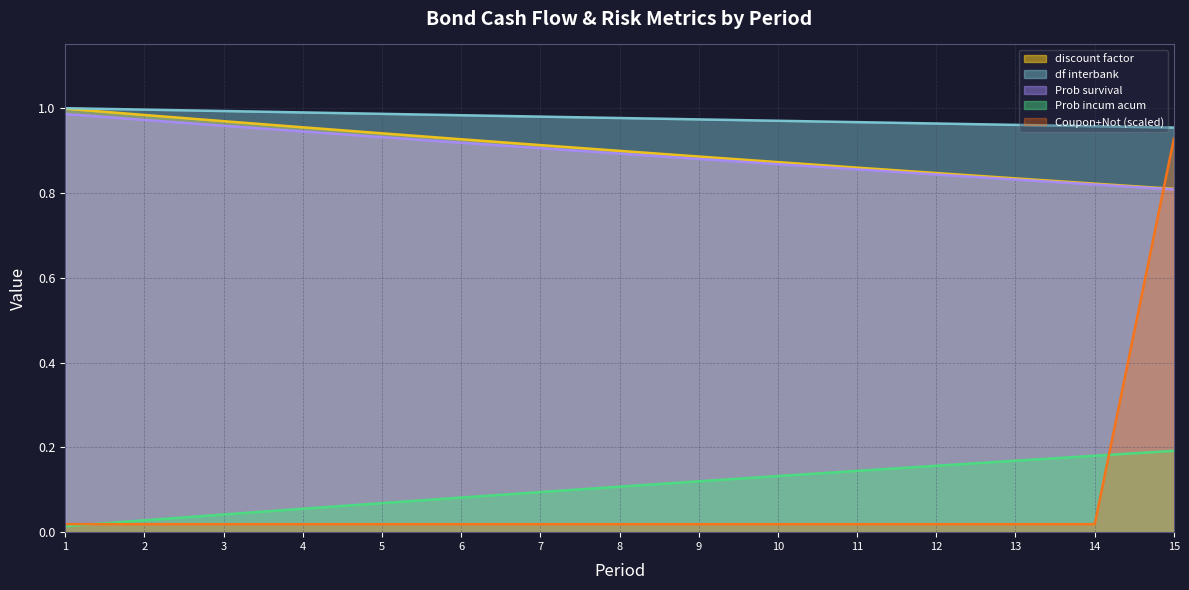

True or false: df interbank and Coupon+Not (scaled) intersect in this chart.

False